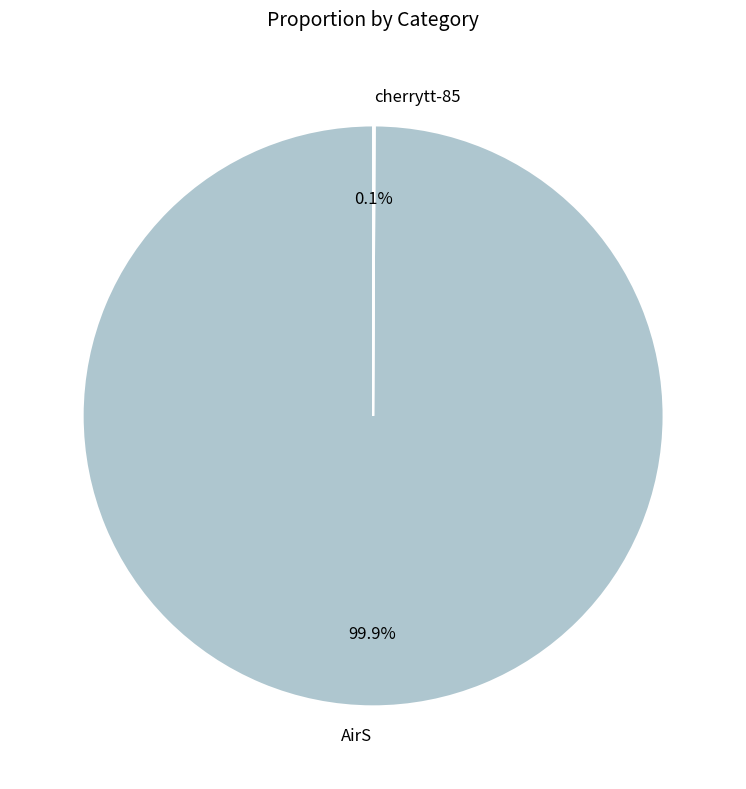

Which slice is the largest?

AirS